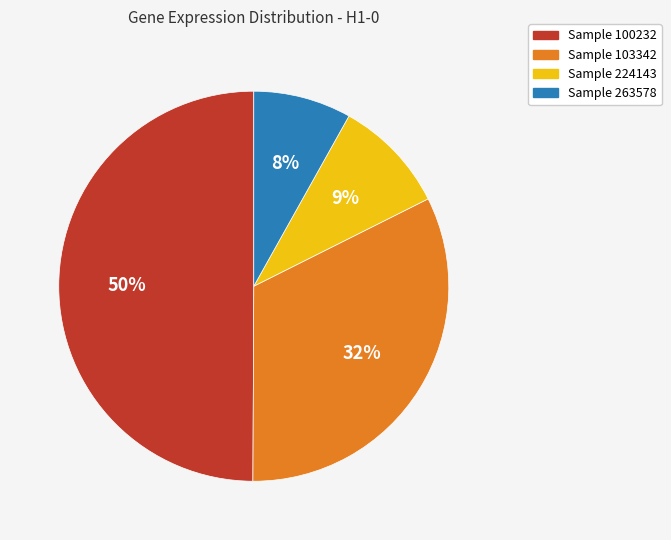

True or false: Sample 103342 accounts for 22% of the total.

False